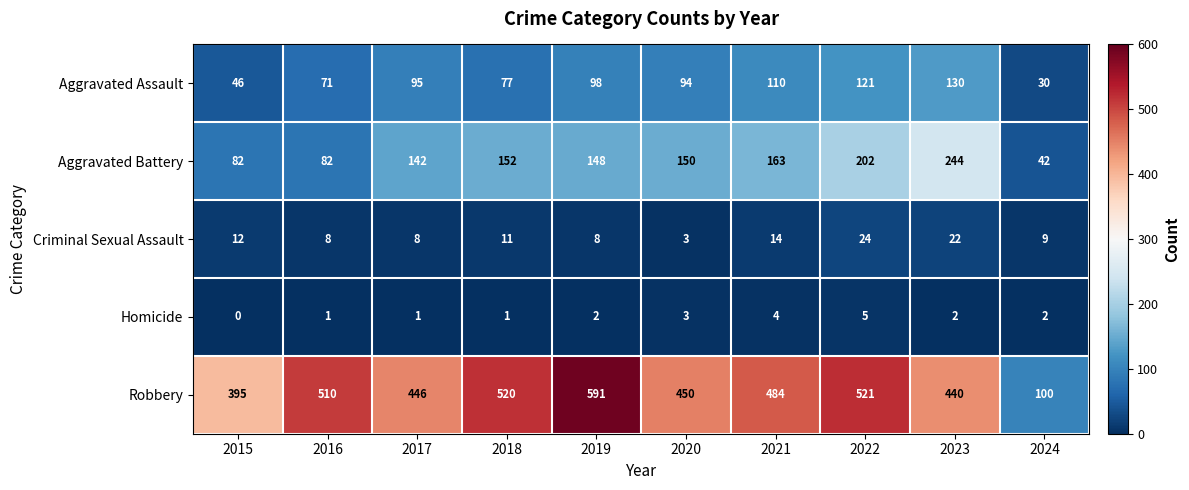

Rank the series by their maximum value, from highest to lowest.

Robbery, Aggravated Battery, Aggravated Assault, Criminal Sexual Assault, Homicide